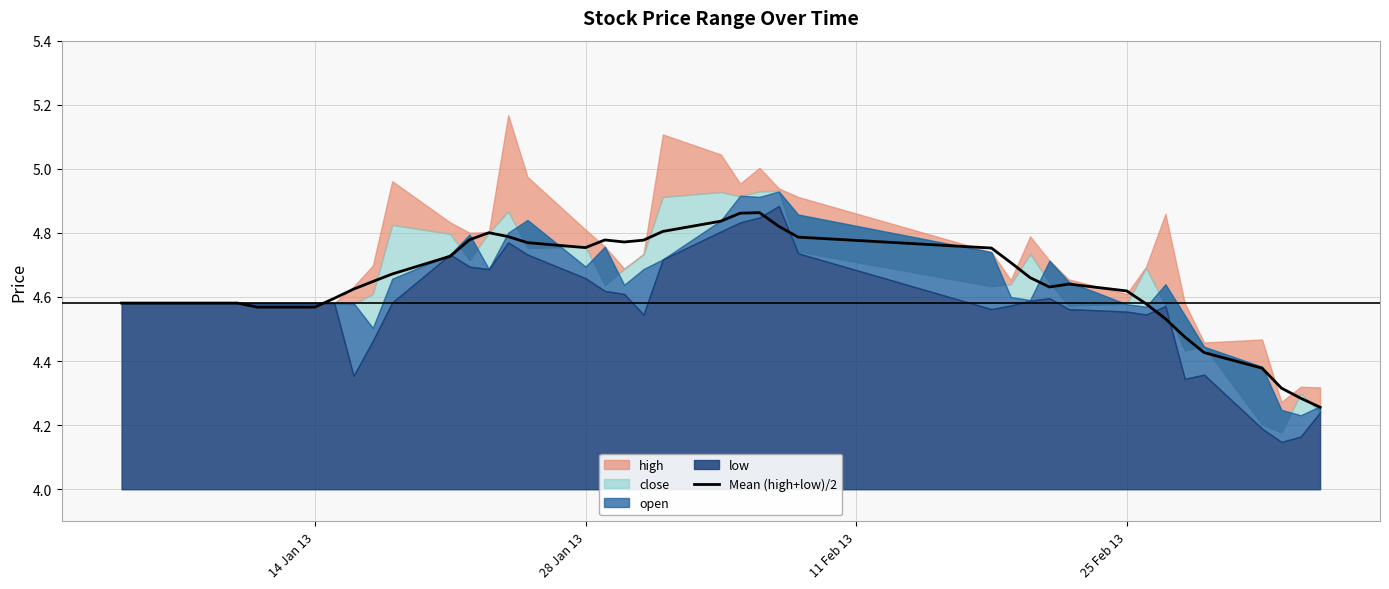

The Mean (high+low)/2 series shows 8.2 at 25 Feb 13. True or false?

False